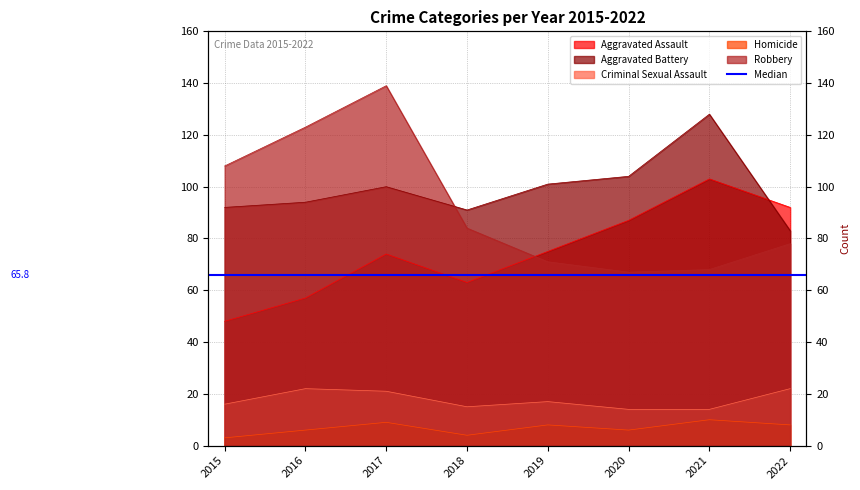

List the series in order of their peak value, highest first.

Robbery, Aggravated Battery, Aggravated Assault, Criminal Sexual Assault, Homicide